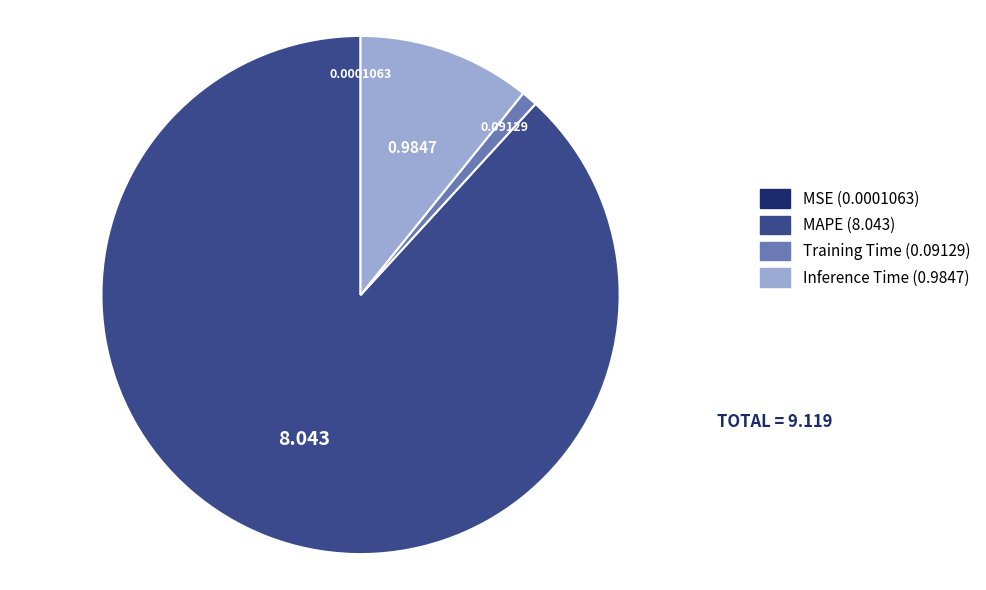

Which slice is the largest?

MAPE